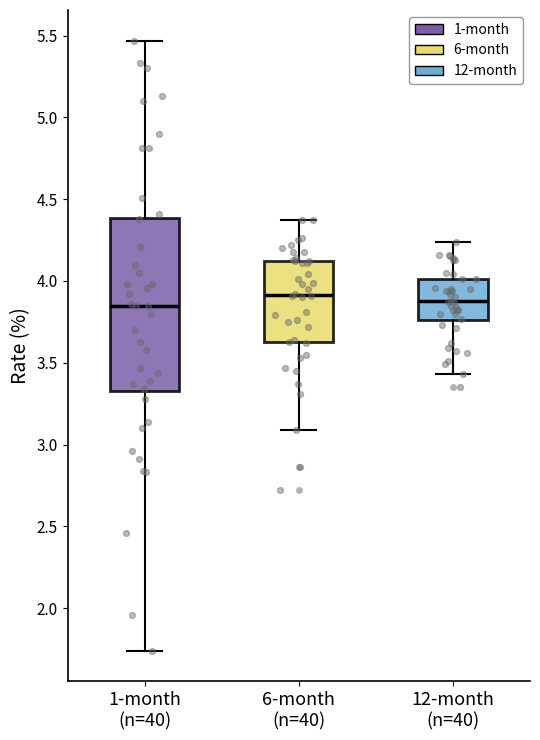

Reading left to right, read every box against the y-axis: the position of its median line, the range the box covers, and the ends of its whiskers. The values are not printed on the chart, so give them approximately, as read against the axis.

1-month (n=40): median 3.85, box 3.35 to 4.40, whiskers 1.75 to 5.45
6-month (n=40): median 3.90, box 3.65 to 4.10, whiskers 3.10 to 4.35
12-month (n=40): median 3.90, box 3.75 to 4.00, whiskers 3.45 to 4.25